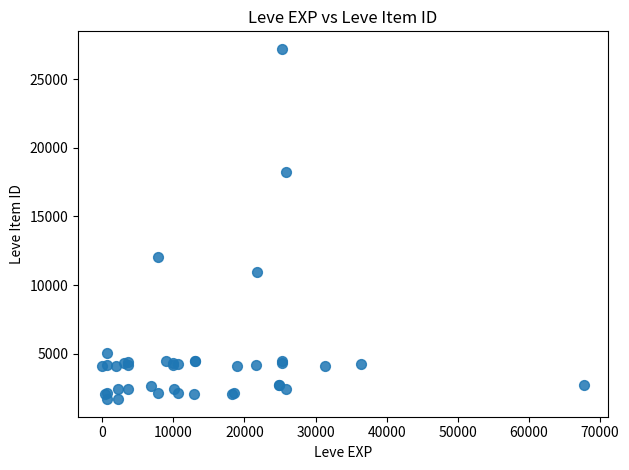

What Y value in the scatter plot is closest to 14448?

12018